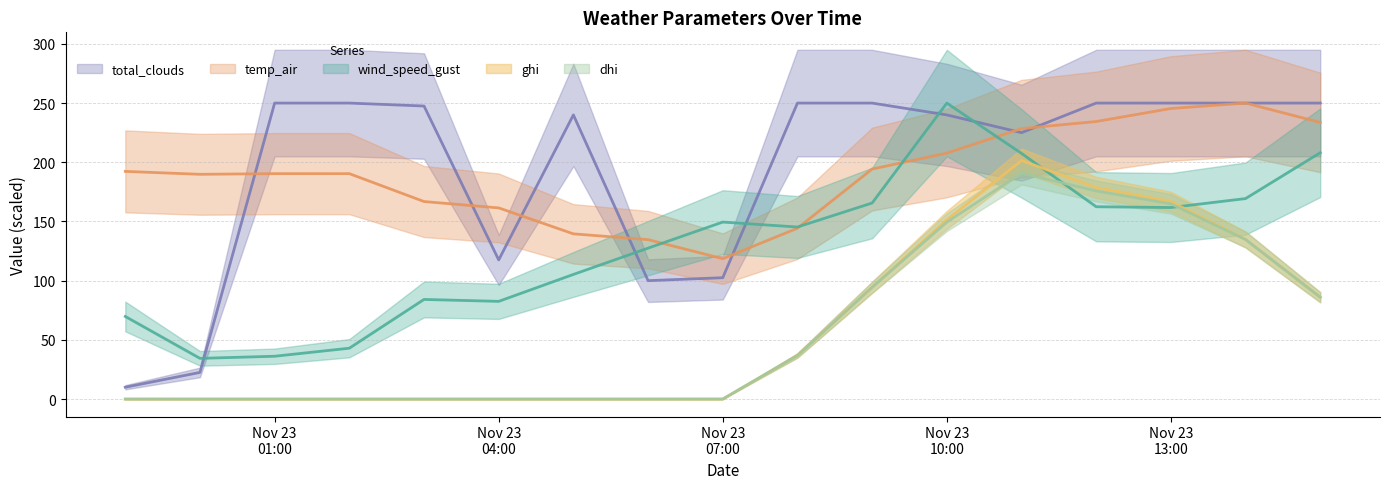

The value of ghi at 2021-11-23 08:00 is 57.8. True or false?

False